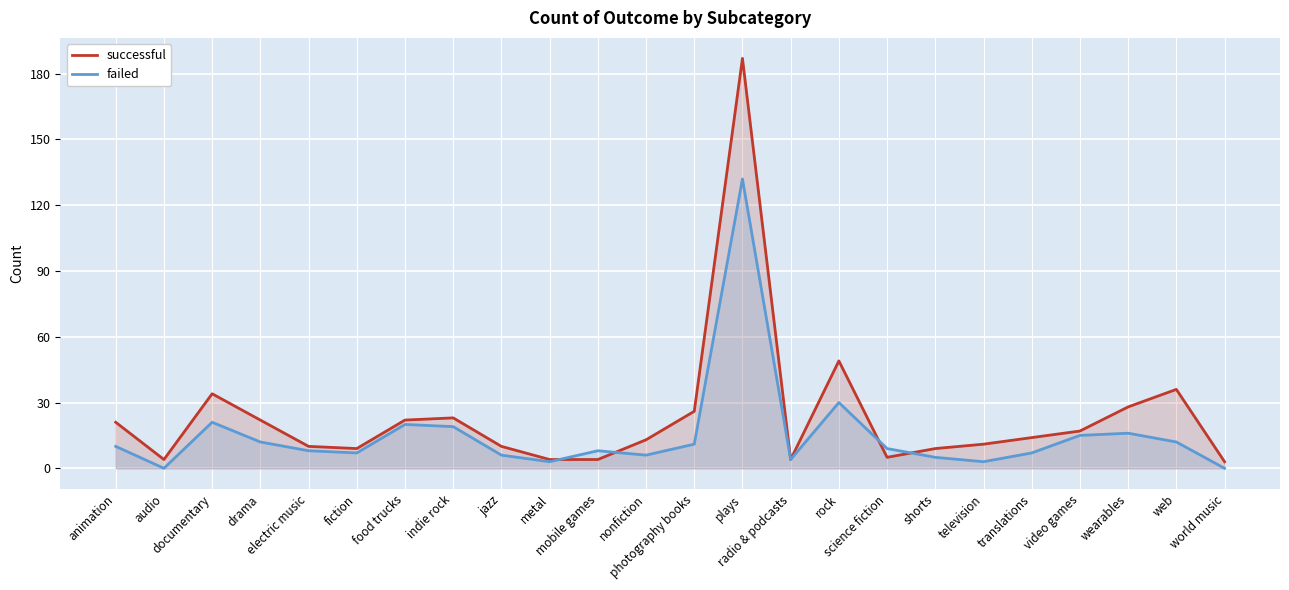

At which category is the sum across all series the highest?

plays